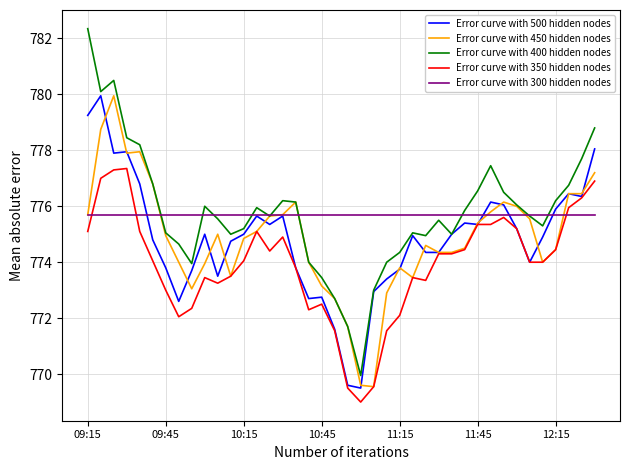

What is the lowest value of the Error curve with 300 hidden nodes series?

775.7